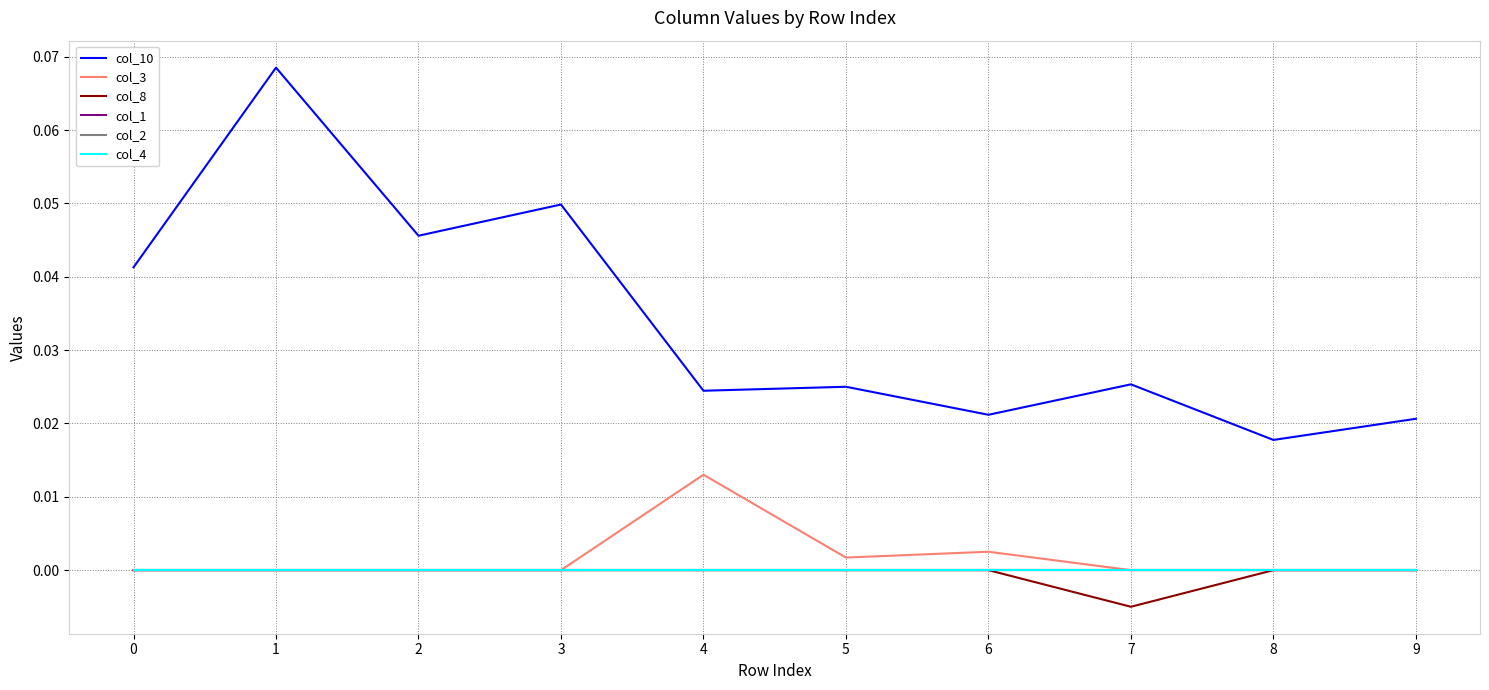

Reading left to right, what are all the values shown in this chart?

col_10: 0=0.0	1=0.1	2=0.0	3=0.0	4=0.0	5=0.0	6=0.0	7=0.0	8=0.0	9=0.0
col_3: 0=0.0	1=0.0	2=0.0	3=0.0	4=0.0	5=0.0	6=0.0	7=0.0	8=0.0	9=0.0
col_8: 0=0.0	1=0.0	2=0.0	3=0.0	4=0.0	5=0.0	6=0.0	7=-0.0	8=0.0	9=0.0
col_1: 0=0.0	1=0.0	2=0.0	3=0.0	4=0.0	5=0.0	6=0.0	7=0.0	8=0.0	9=0.0
col_2: 0=0.0	1=0.0	2=0.0	3=0.0	4=0.0	5=0.0	6=0.0	7=0.0	8=0.0	9=0.0
col_4: 0=0.0	1=0.0	2=0.0	3=0.0	4=0.0	5=0.0	6=0.0	7=0.0	8=0.0	9=0.0